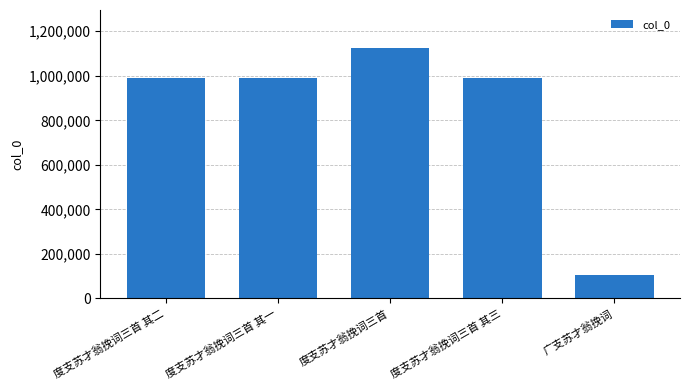

Are the bars grouped side by side (vs. stacked)?

No